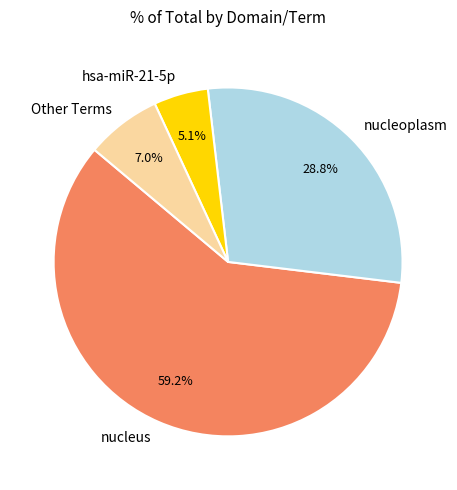

Which category has the smallest portion of the pie?

hsa-miR-21-5p